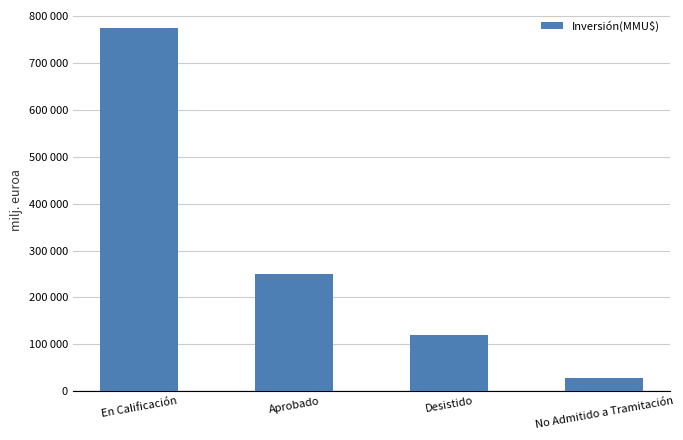

Reading right to left, transcribe all the data shown in this chart.

27496	119010	249072	774996